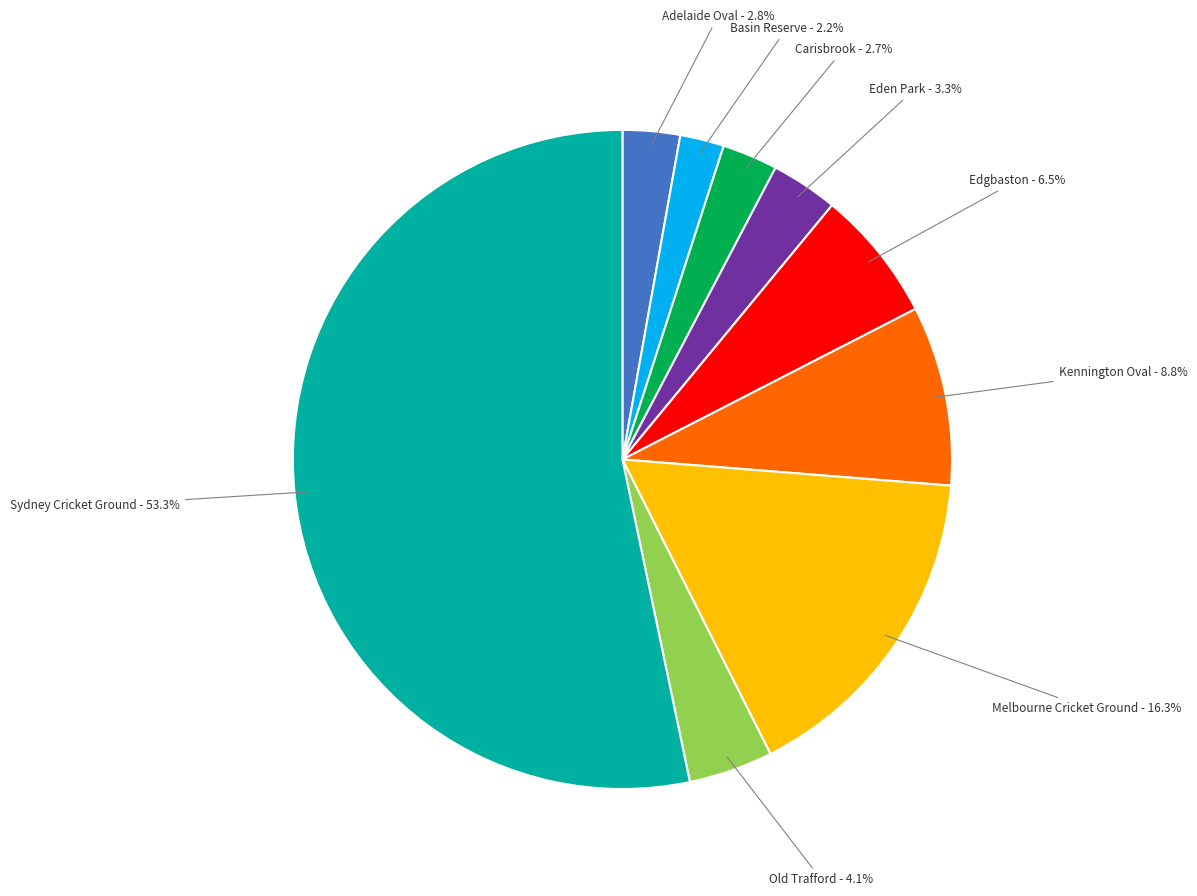

To the nearest percent, what is the difference between the largest and smallest slice percentages?

51%